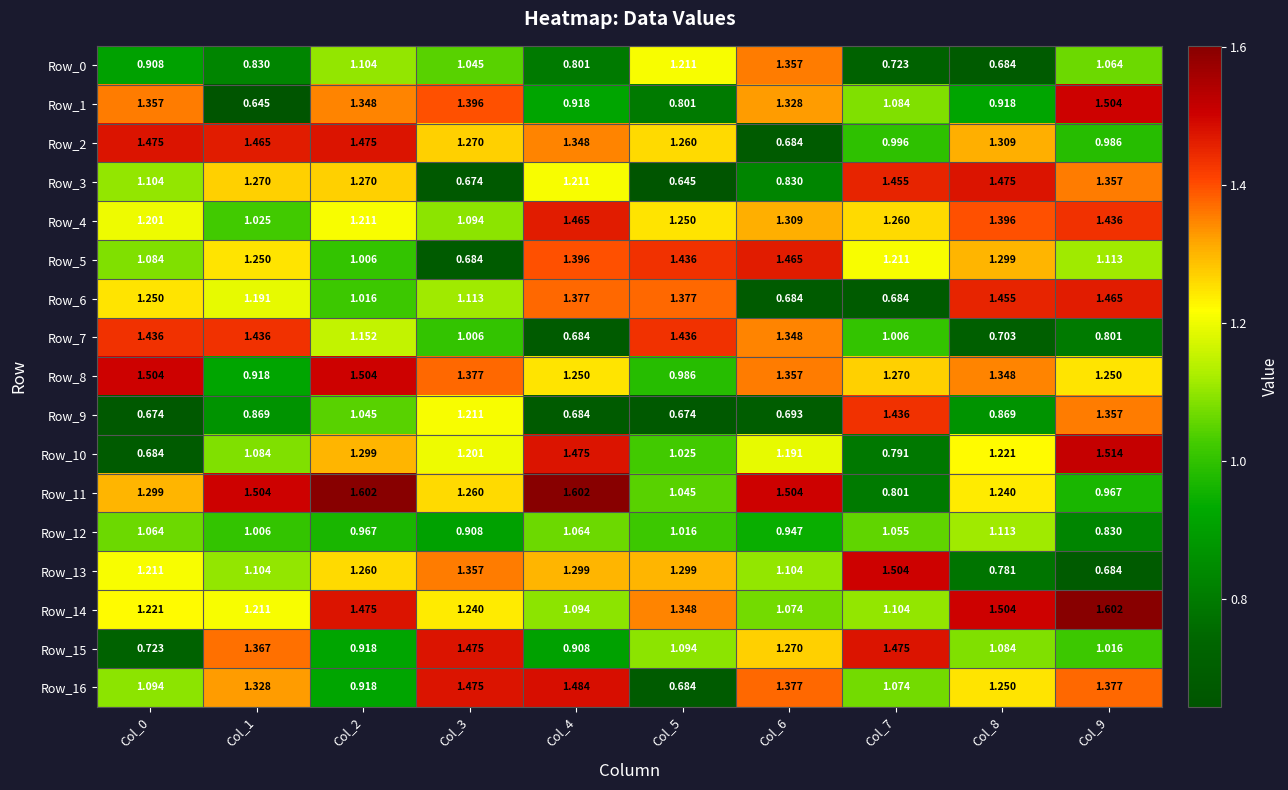

Is the value of Row_12 at Col_0 greater than the value of Row_5 at Col_8?

No